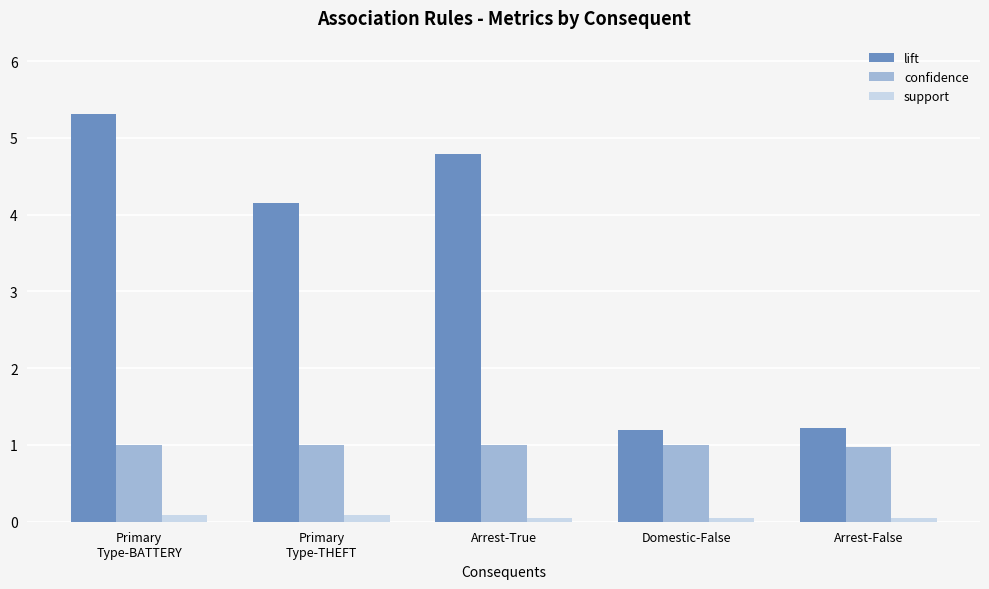

How many support values are between 0 and 1?

5